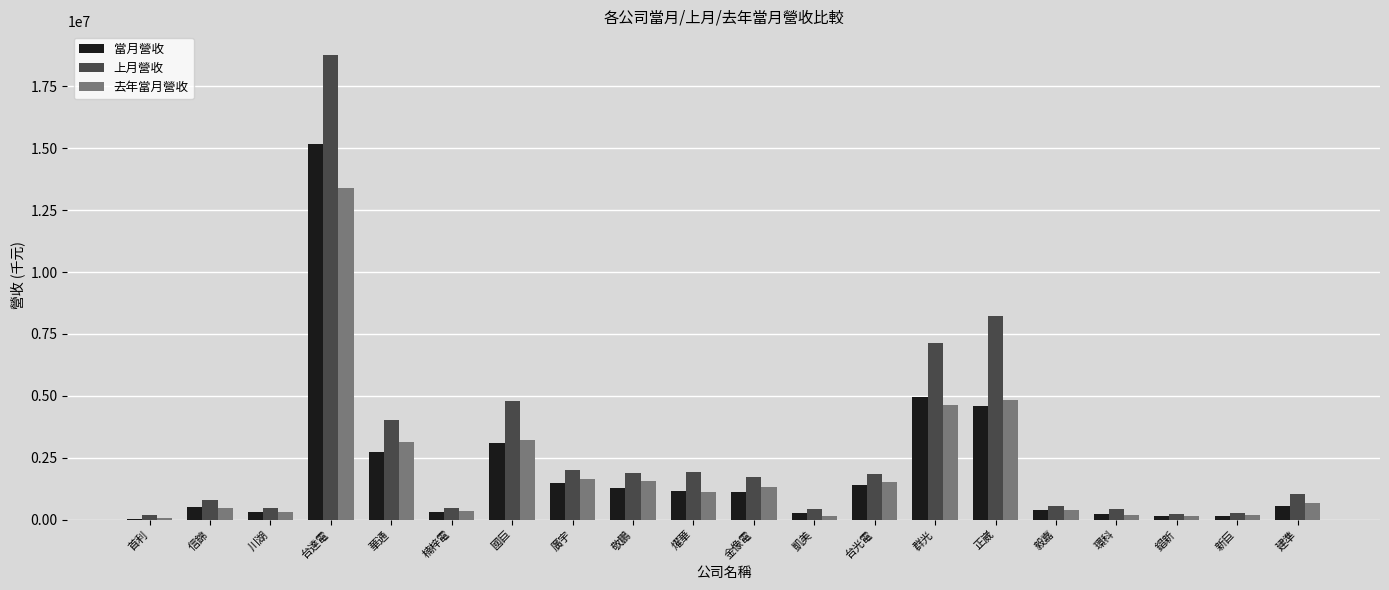

The value of 去年當月營收 at 凱美 is 131926. True or false?

True